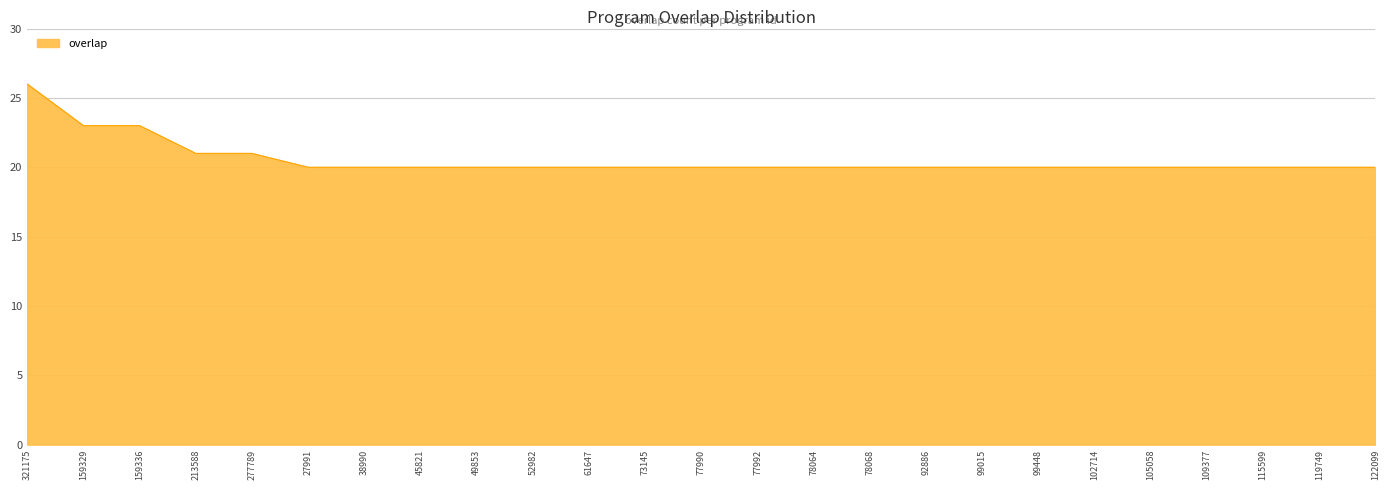

What is the average value?

21